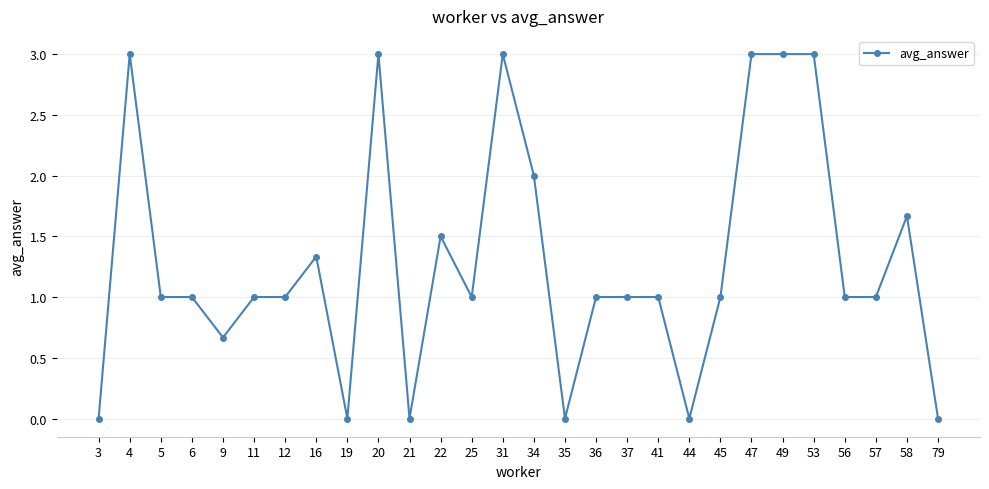

How many lines are shown in the chart?

1